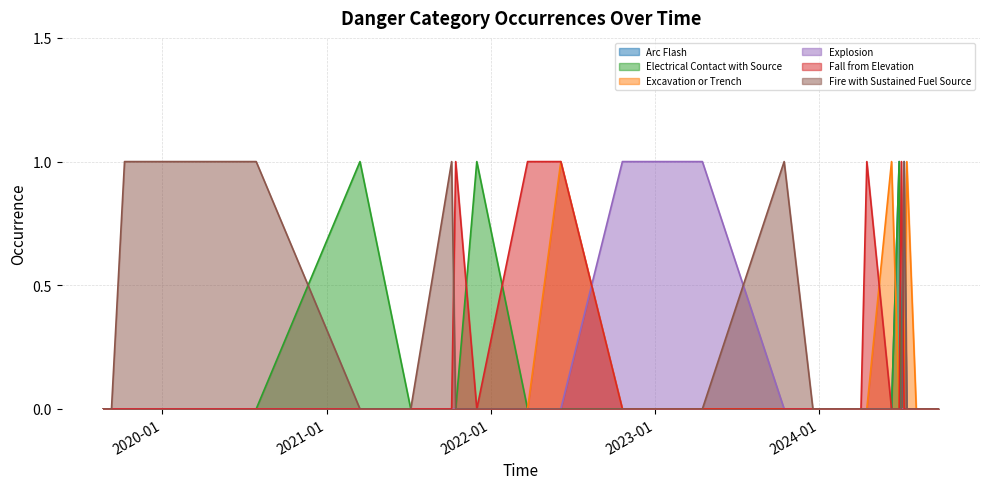

At 12, list the series in order from largest to smallest.

Arc Flash, Electrical Contact with Source, Excavation or Trench, Explosion, Fall from Elevation, Fire with Sustained Fuel Source